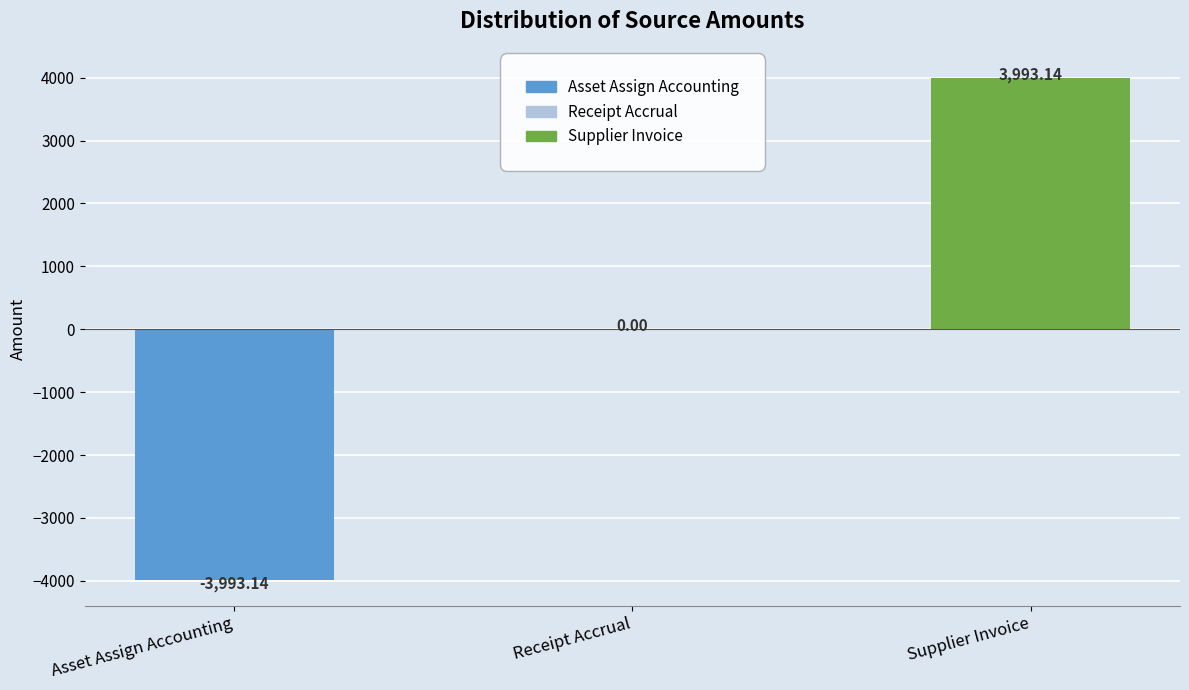

What is the difference between the values at Receipt Accrual and Asset Assign Accounting?

3993.1